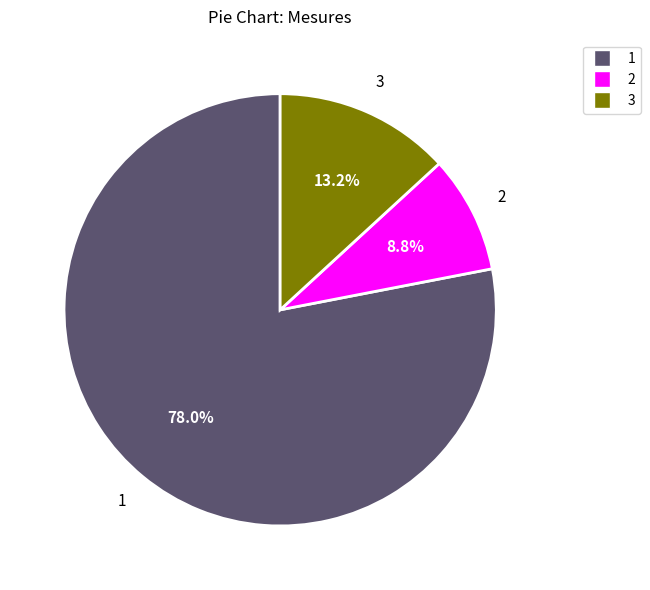

Is there a majority slice in this chart?

Yes